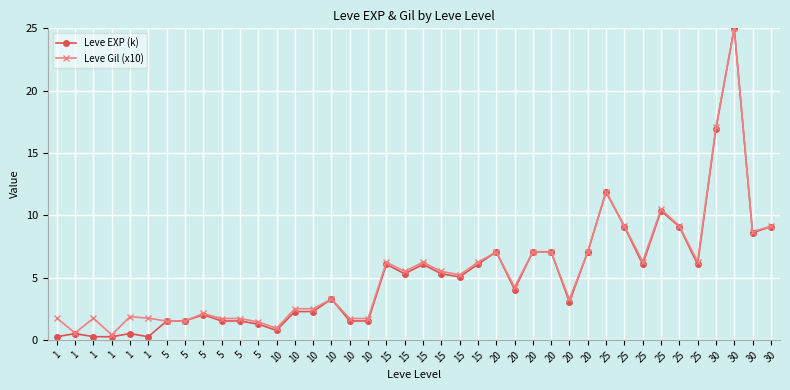

Does the chart have visible grid lines?

Yes